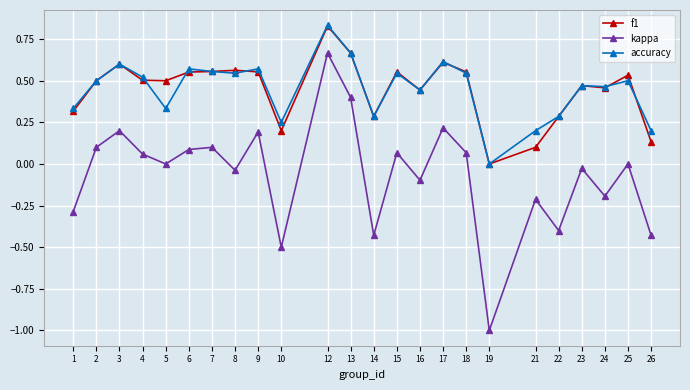

How many distinct data groups are displayed?

3